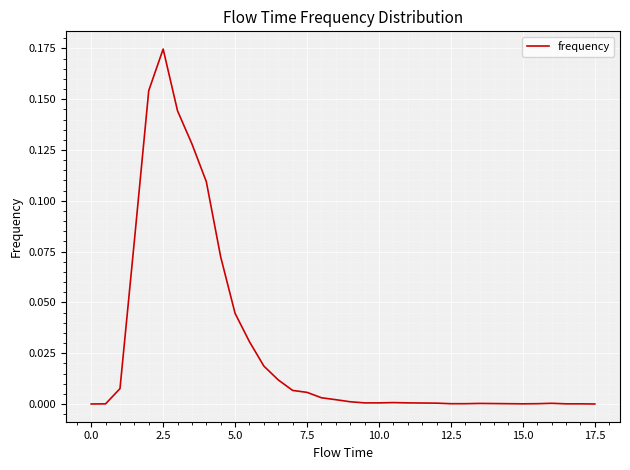

True or false: the data has more than 0 interior local peaks.

True